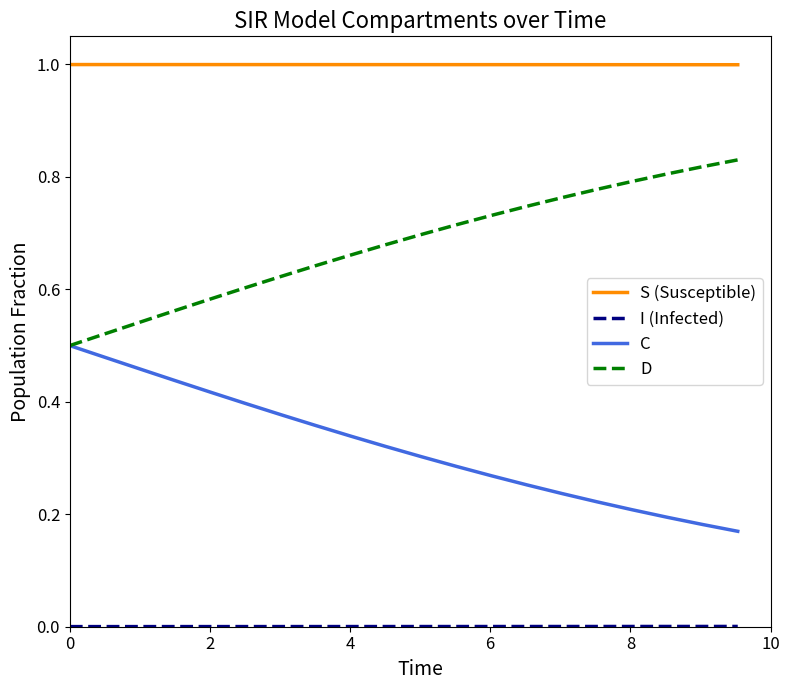

True or false: C and S (Susceptible) cross at least once.

False